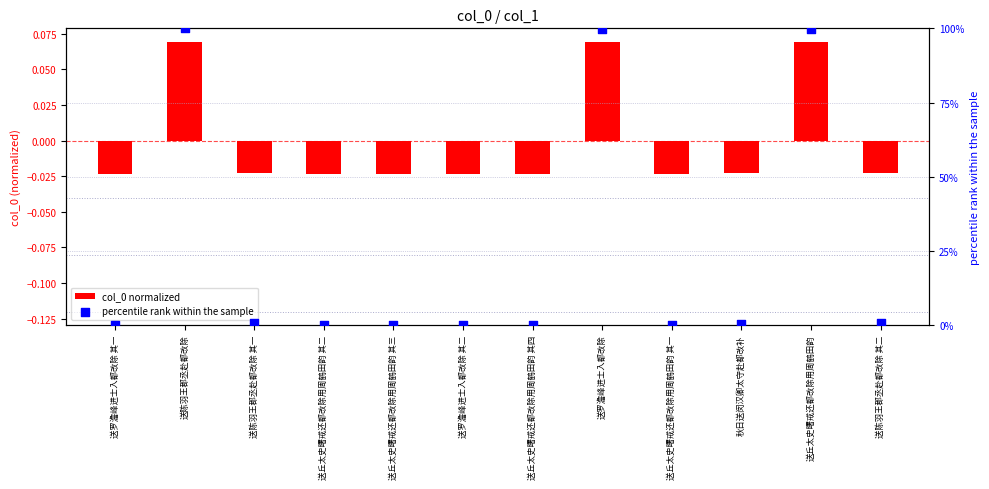

Which series has the widest spread of Y values?

percentile rank within the sample